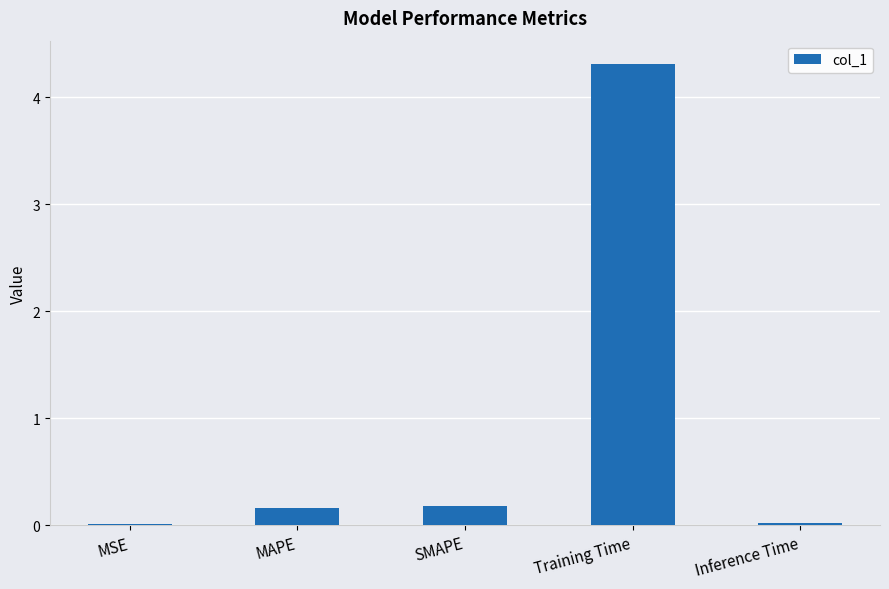

Which label corresponds to the largest value in the chart?

Training Time